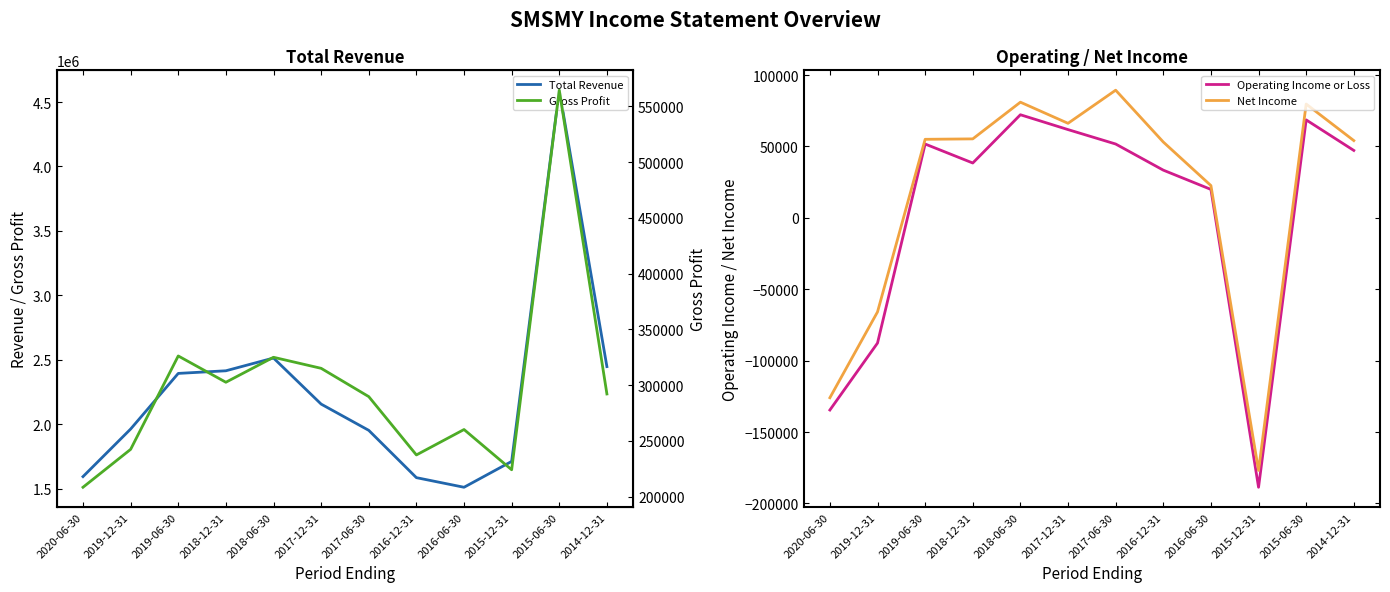

What is the difference between the Net Income values at 2016-06-30 and 2015-12-31?

199500